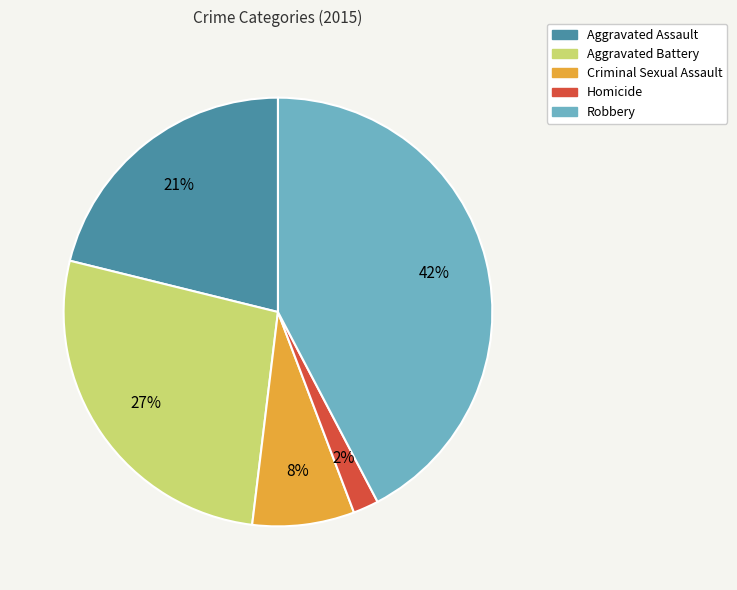

Does Aggravated Assault account for over 50% of the chart?

No